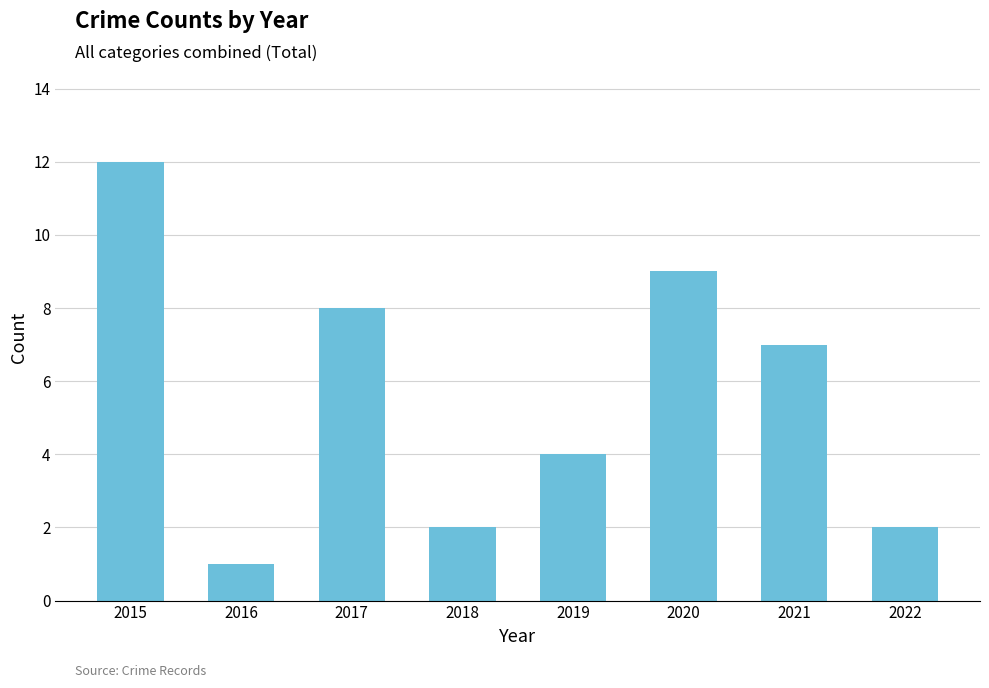

What is the average value?

6